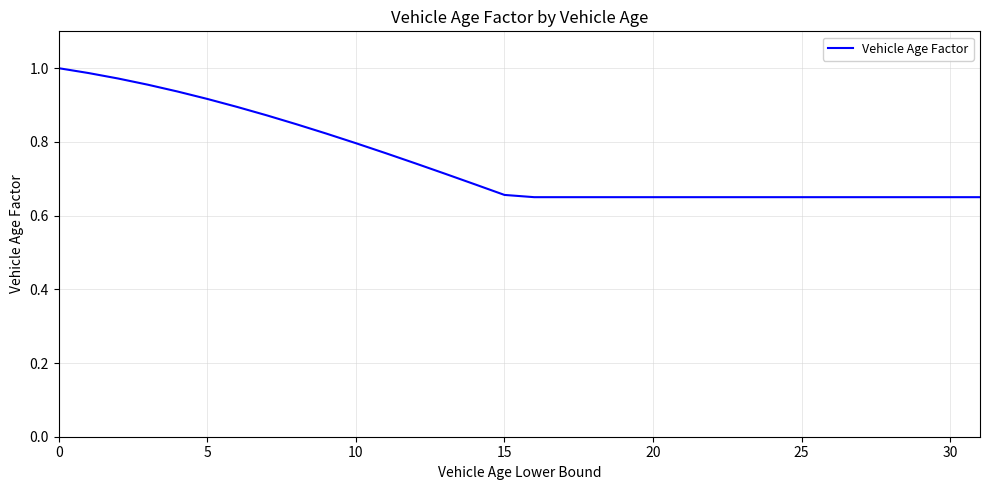

Does the chart display data point markers on the line(s)?

No